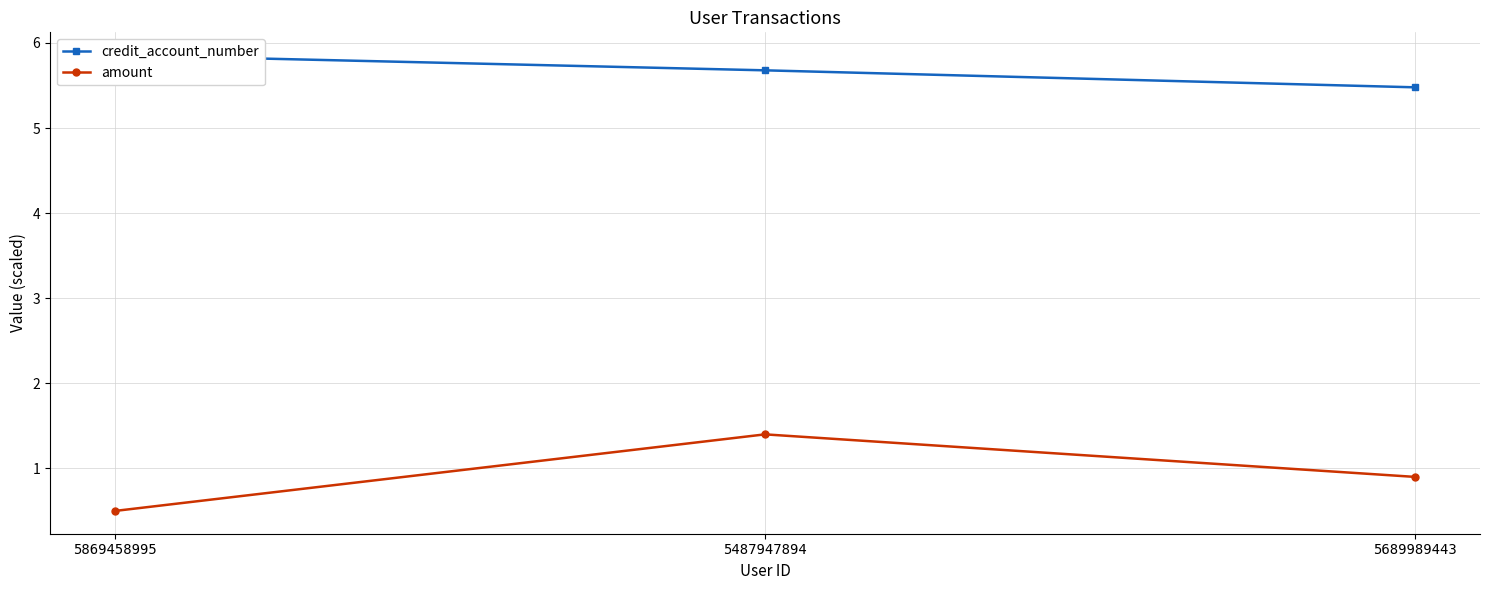

What is the approximate value of amount at 5869458995?

0.5